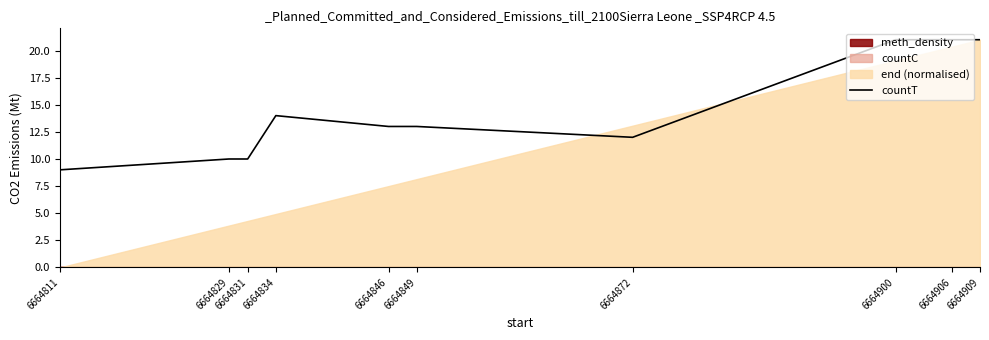

Reading right to left, what are all the values shown in this chart?

6664909=21	6664906=21	6664900=21	6664872=12	6664849=13	6664846=13	6664834=14	6664831=10	6664829=10	6664811=9